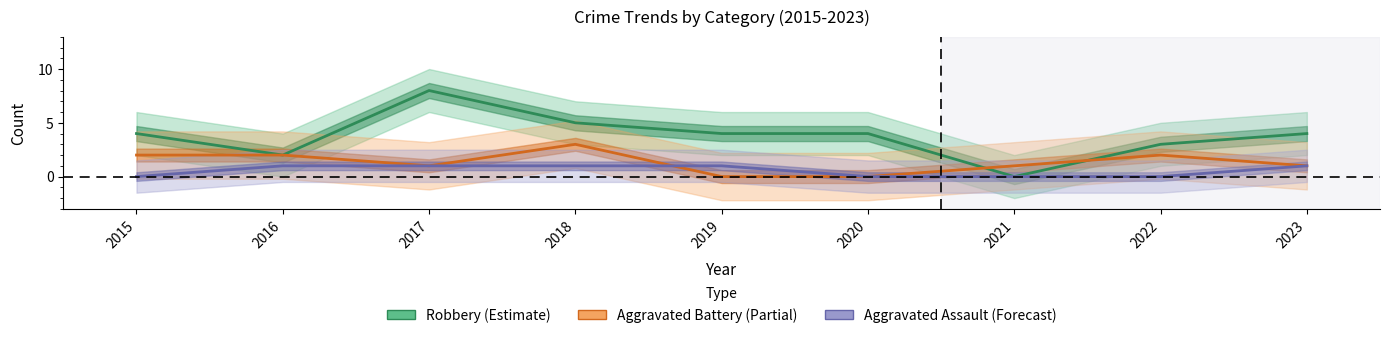

Is the value of Aggravated Battery at 2022 greater than the value of Robbery at 2021?

Yes